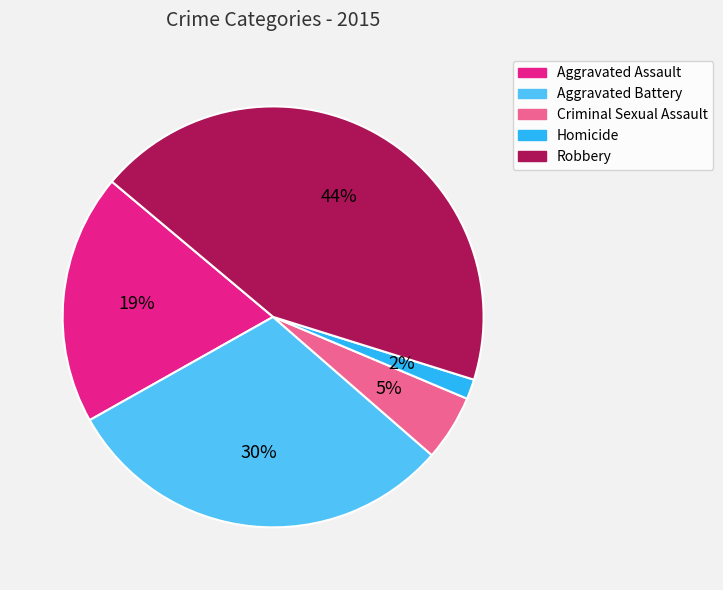

To the nearest percent, what is the combined percentage of Aggravated Battery and Homicide?

32%